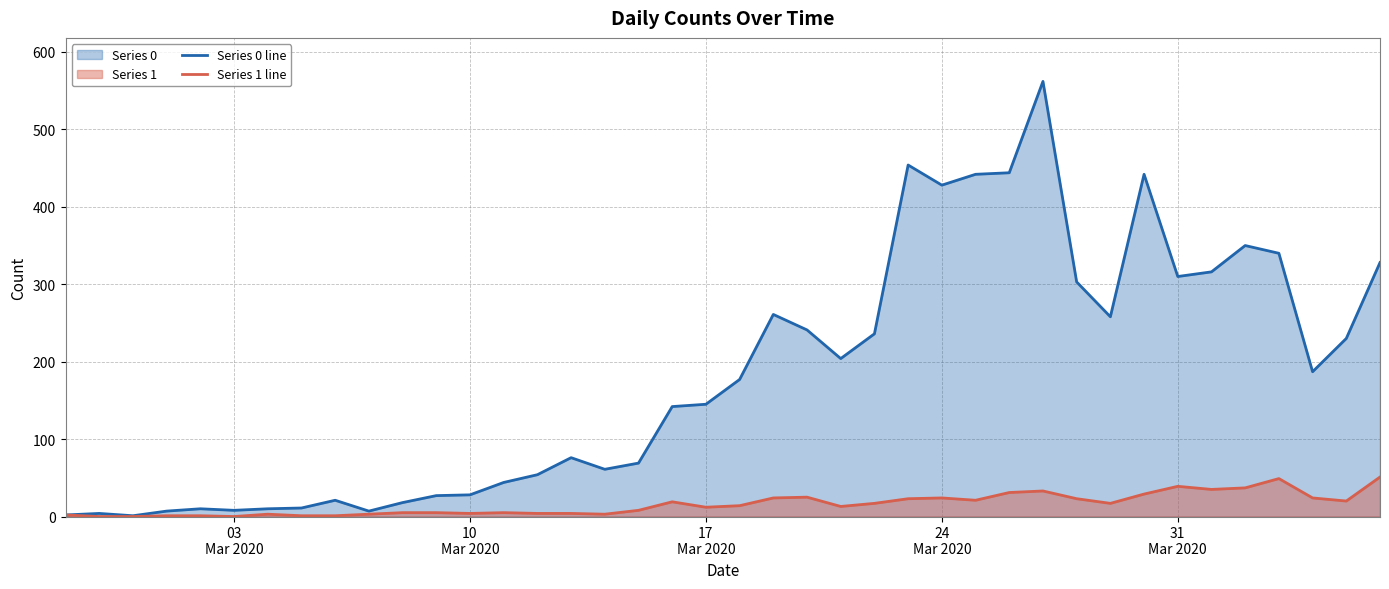

Rank the series by their average value, from highest to lowest.

Series 0 line, Series 1 line